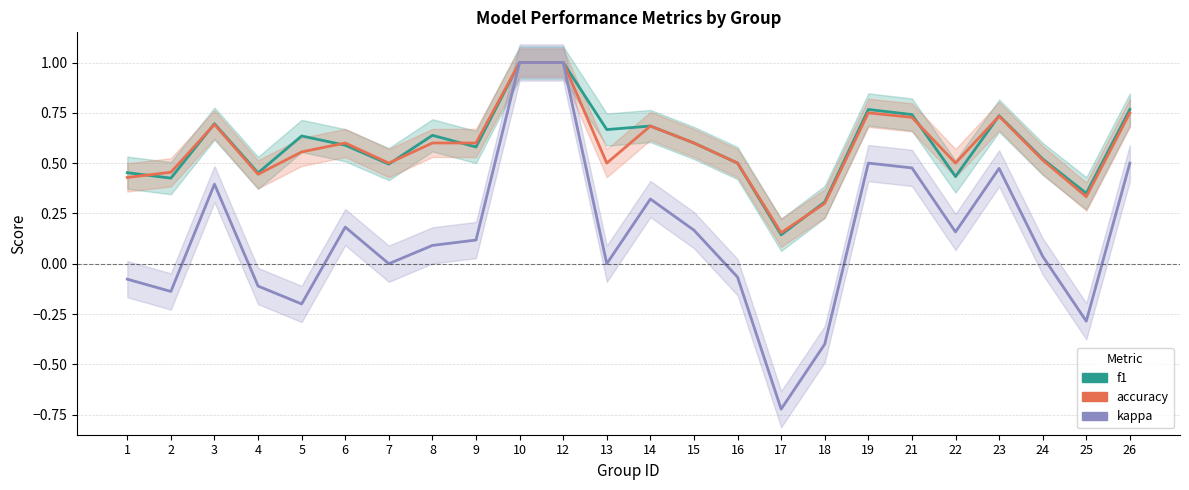

True or false: f1 has a value of 0.8 at 19.

True